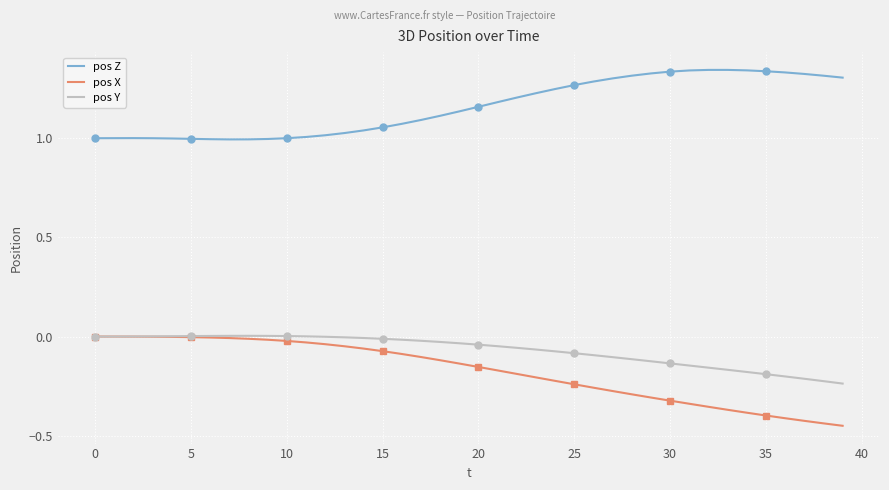

The pos Y series shows -0.1 at 27. True or false?

True